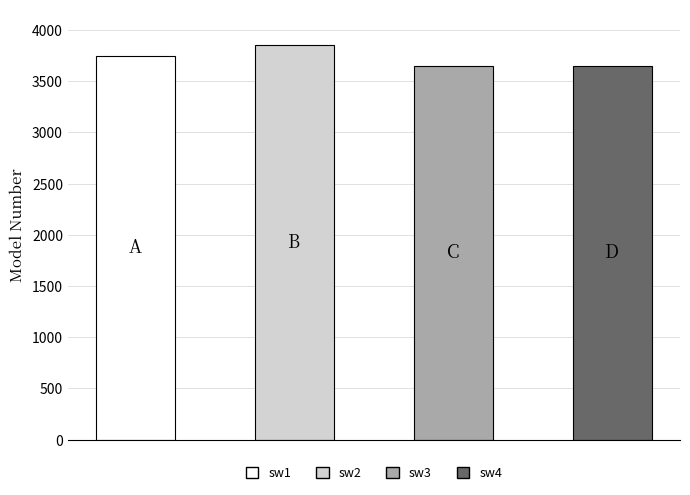

Does the chart contain stacked bars?

No